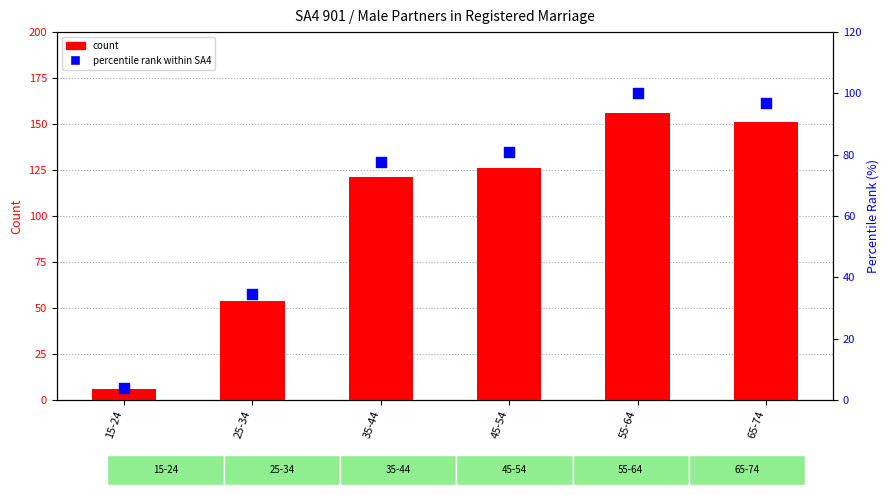

At how many categories does at least one series exceed 5?

6